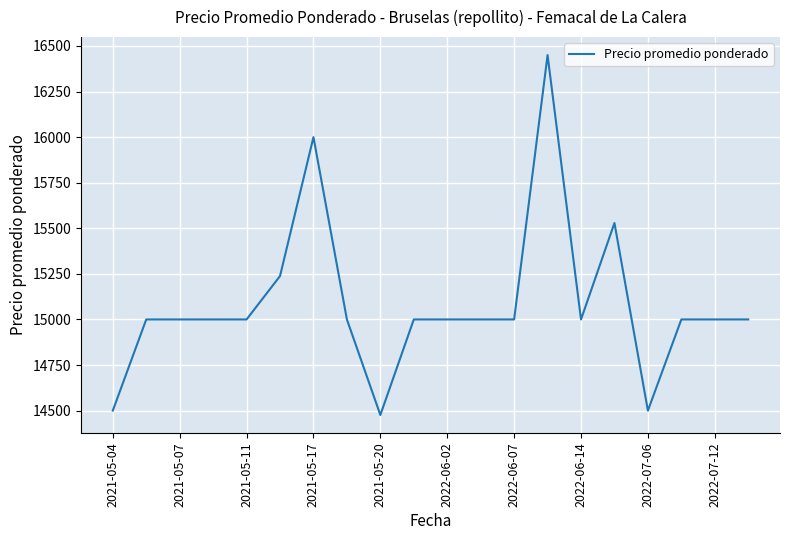

How many lines are shown in the chart?

1